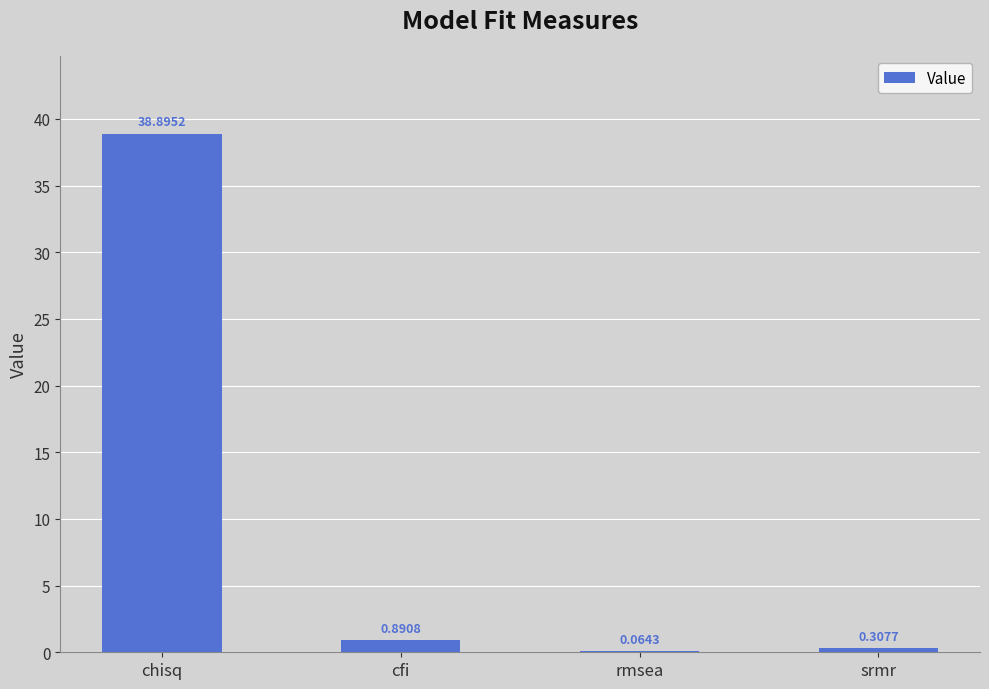

At which label is the value closest to 19?

cfi